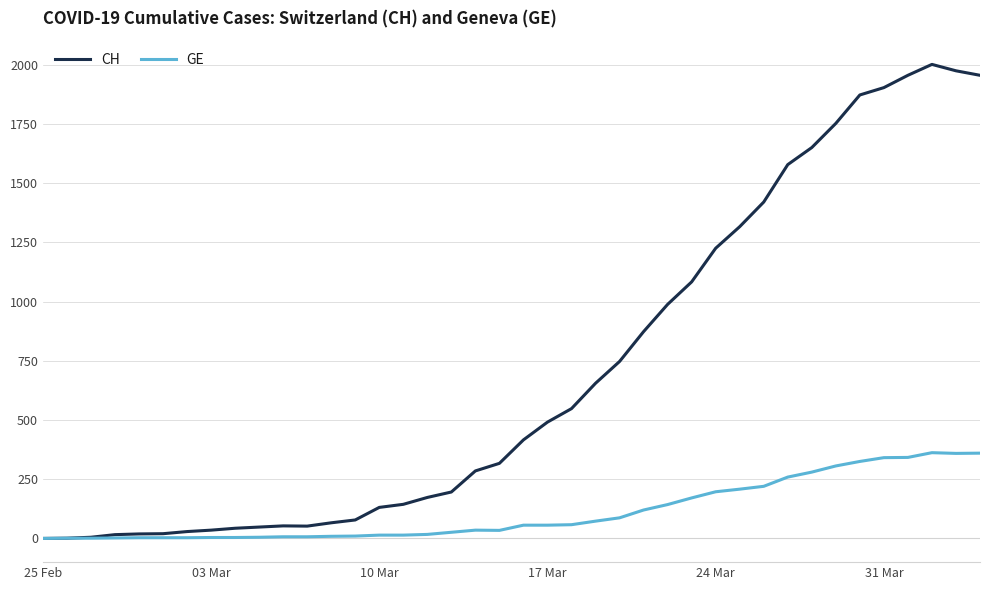

What is the maximum value for CH?

2001